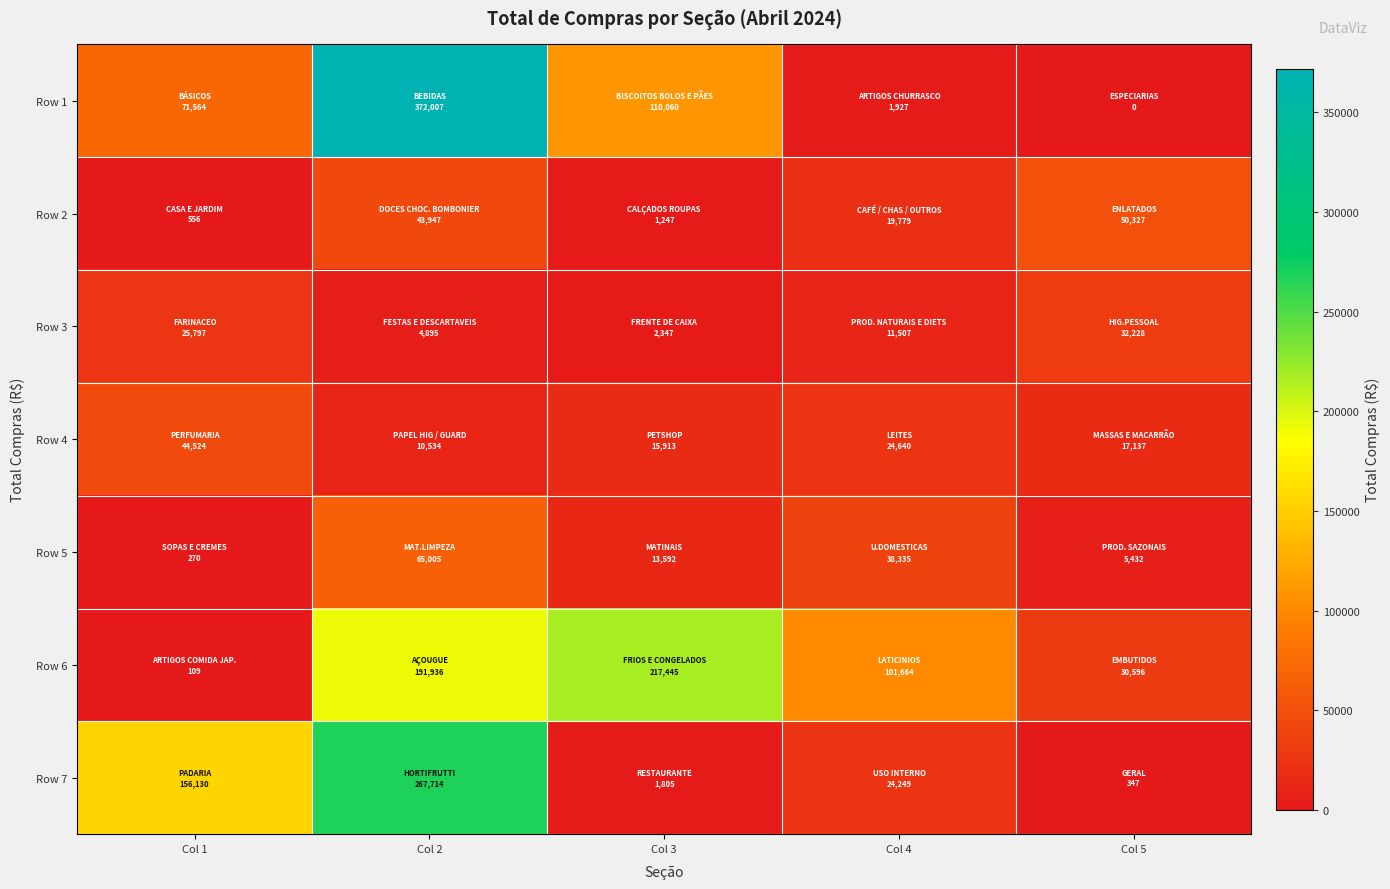

Reading left to right, list all the values displayed in this chart.

Row 1: Col 1=71564.2	Col 2=372006.6	Col 3=110060.5	Col 4=1927.0	Col 5=0.0
Row 2: Col 1=555.6	Col 2=43946.9	Col 3=1246.8	Col 4=19779.3	Col 5=50326.8
Row 3: Col 1=25796.7	Col 2=4894.6	Col 3=2347.3	Col 4=11506.8	Col 5=32227.8
Row 4: Col 1=44523.9	Col 2=10534.4	Col 3=15913.4	Col 4=24639.7	Col 5=17137.3
Row 5: Col 1=269.6	Col 2=65005.2	Col 3=13592.3	Col 4=38335.0	Col 5=5432.0
Row 6: Col 1=109.0	Col 2=191935.8	Col 3=217445.0	Col 4=101664.5	Col 5=30595.6
Row 7: Col 1=156129.6	Col 2=267713.7	Col 3=1805.1	Col 4=24248.9	Col 5=347.2